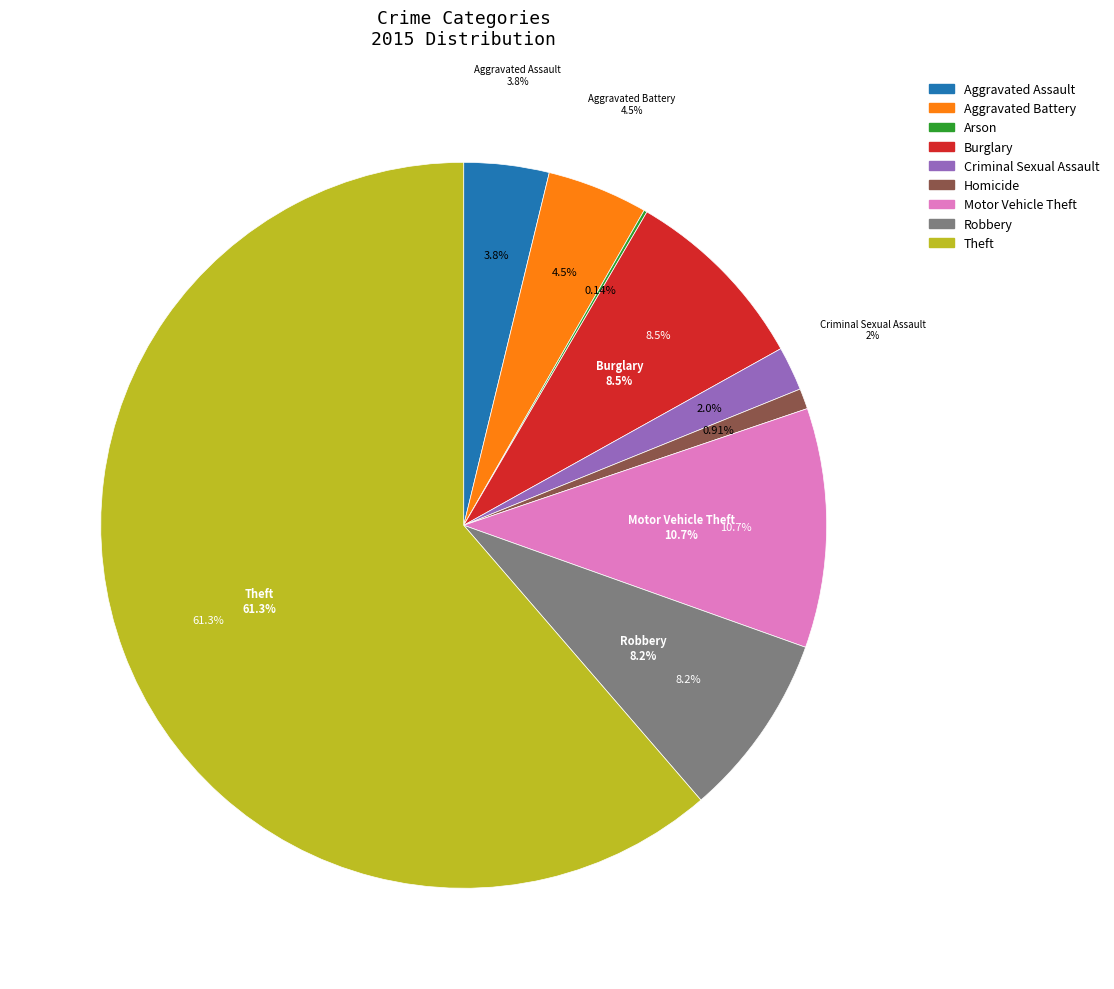

Combined, do Aggravated Battery and Arson account for over 50%?

No